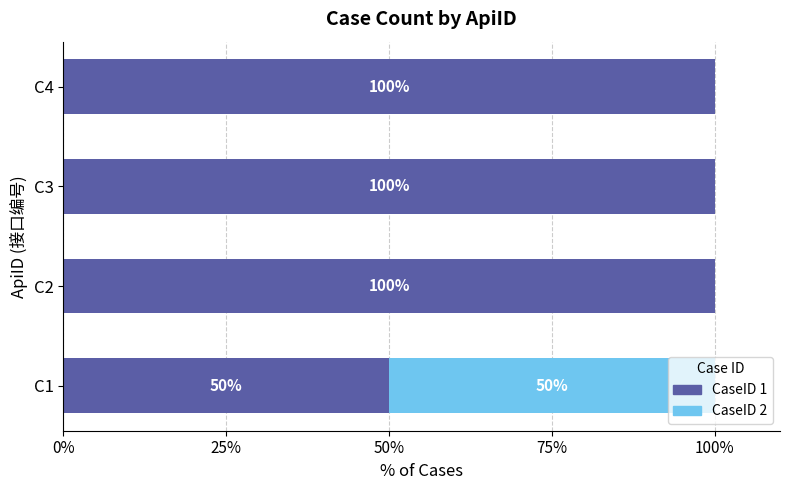

What is the total value across all series at C2?

100